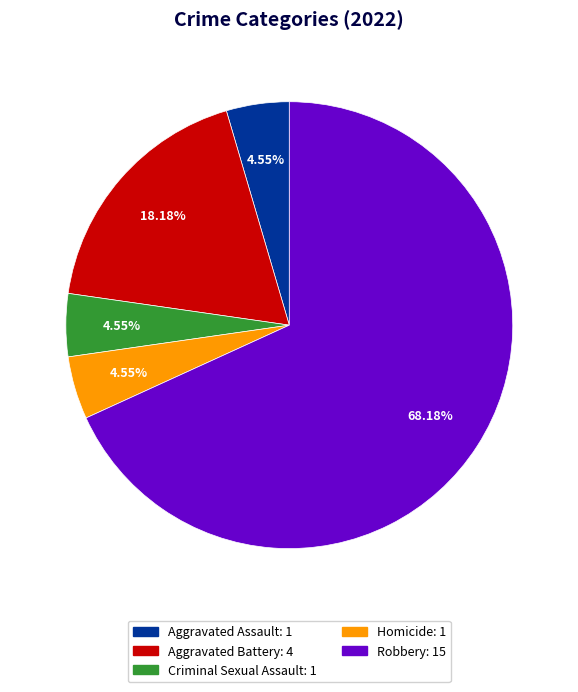

Count the number of slices in the pie.

5